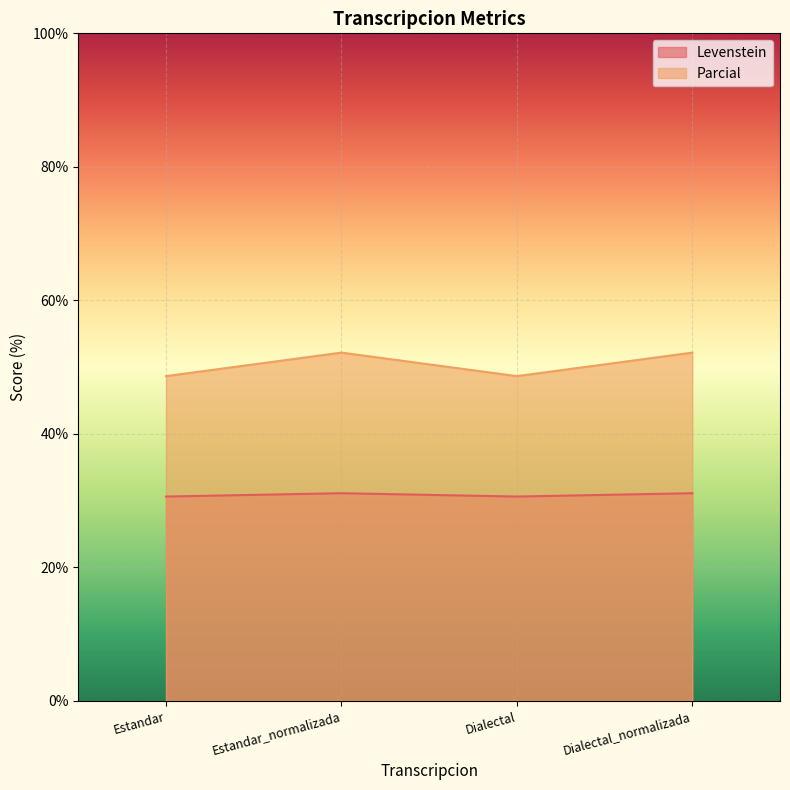

How many lines are shown in the chart?

2